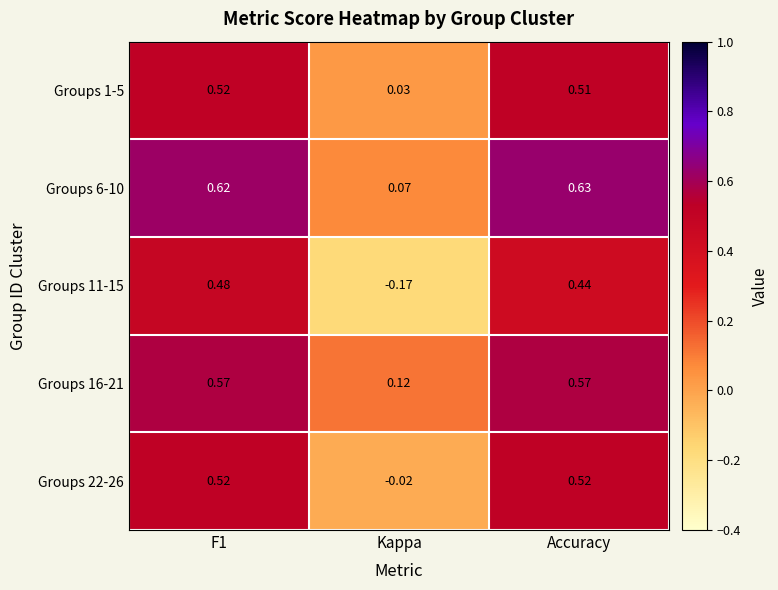

At which category is the sum across all series the highest?

F1